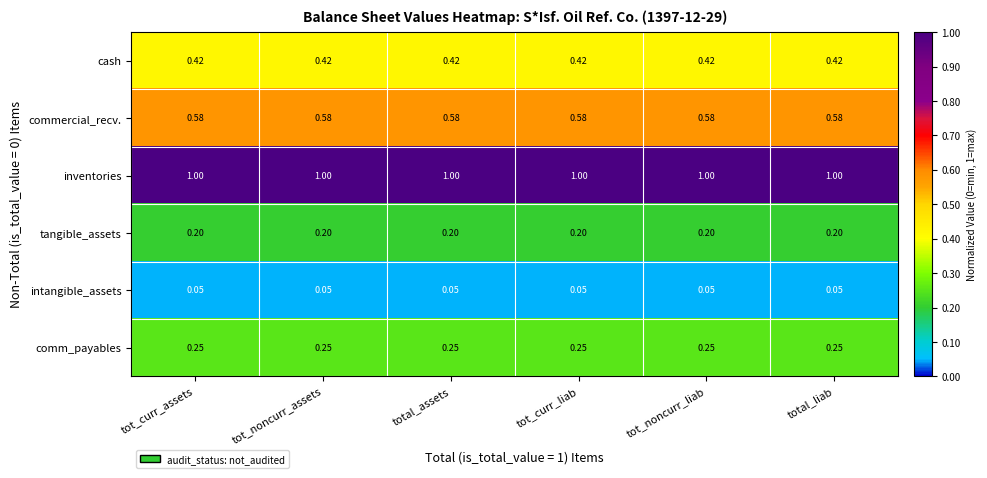

List the series in order of their peak value, lowest first.

intangible_assets, tangible_assets, comm_payables, cash, commercial_recv., inventories